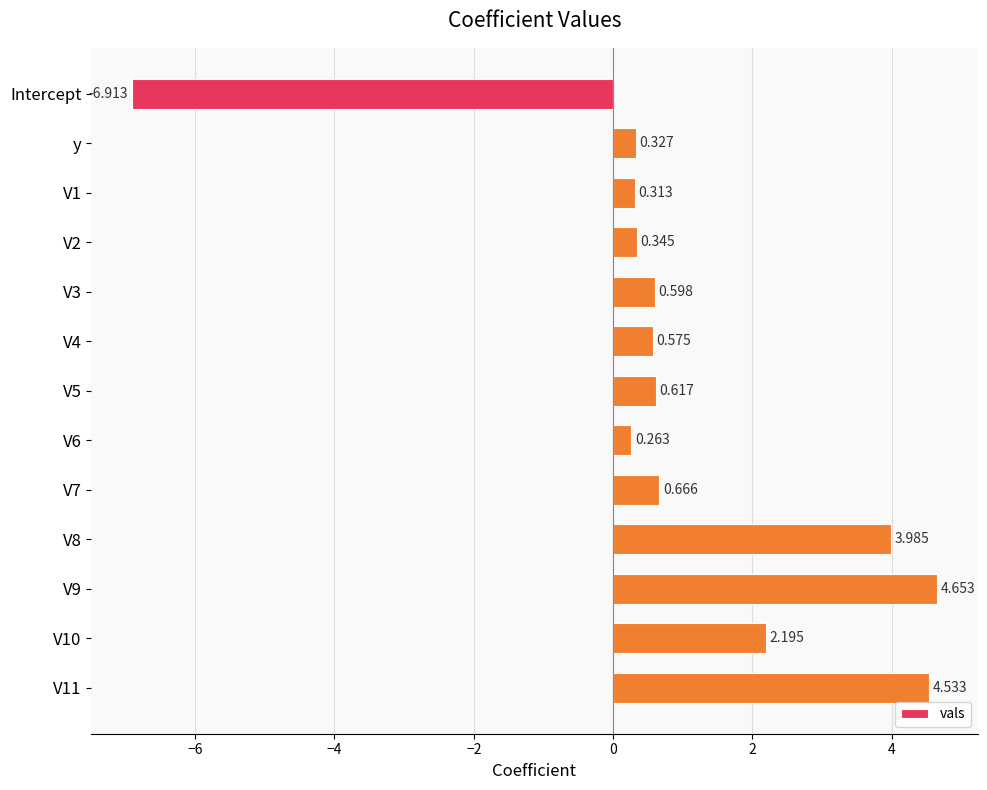

What is the label of the 1st bar from the top?

Intercept